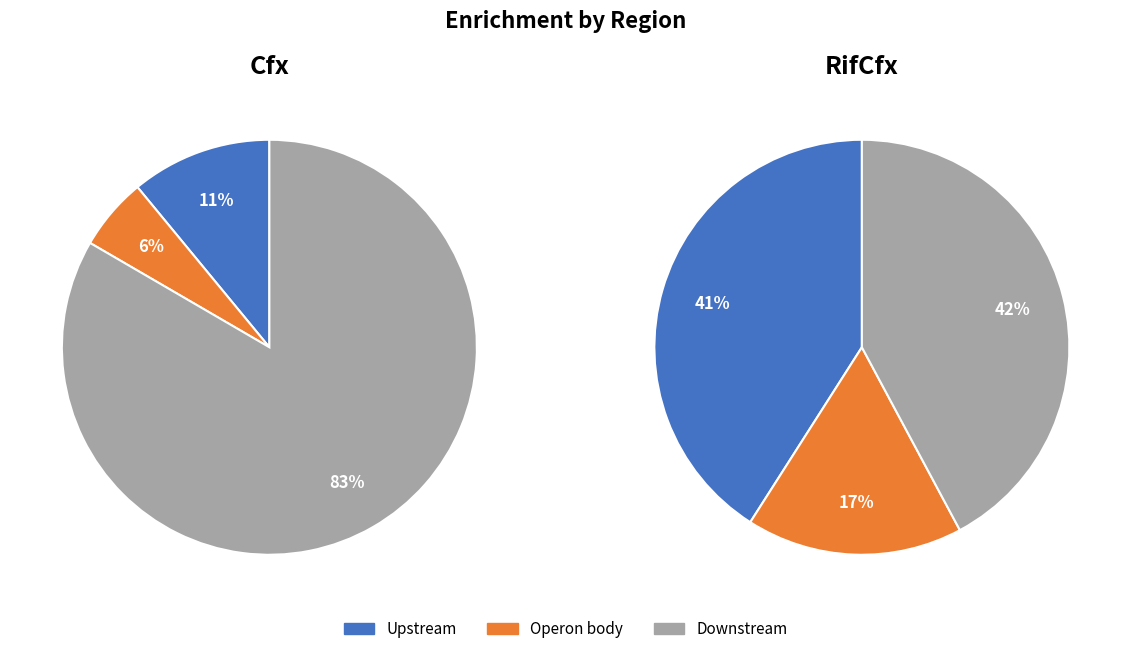

What is the total percentage of Downstream and Operon body?

89.0%